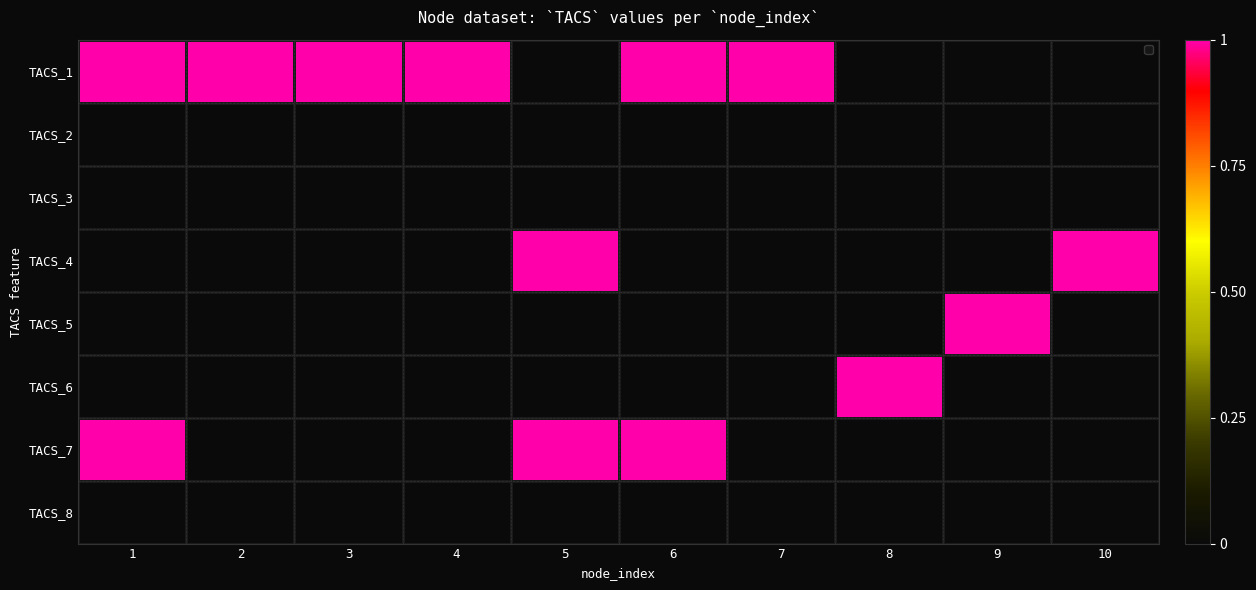

Is it true that TACS_5 equals 0 at 8?

True